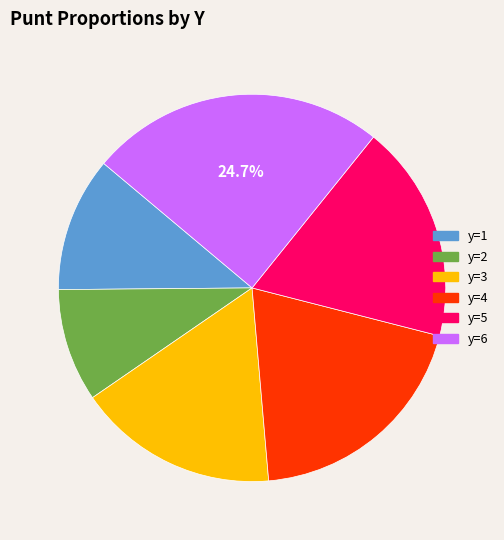

Is there any slice that represents more than half of the pie?

No